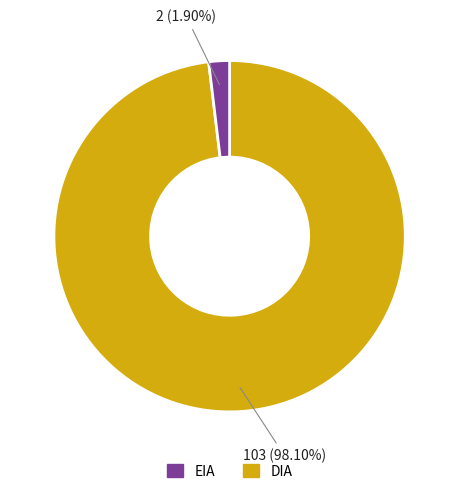

Is there a majority slice in this chart?

Yes